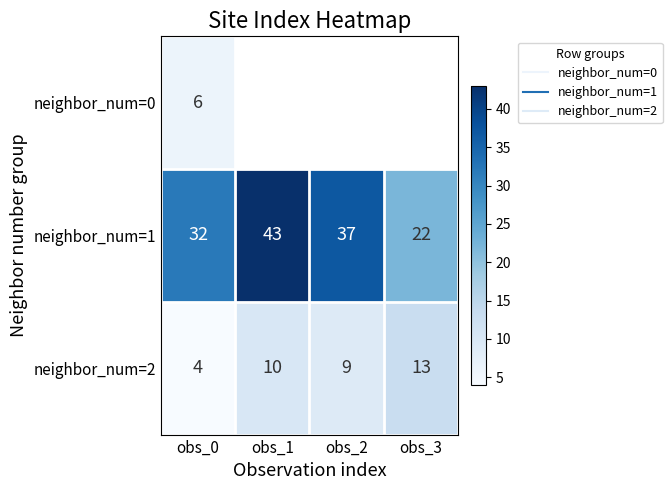

True or false: neighbor_num=2 has a value of 1.0 at obs_0.

False